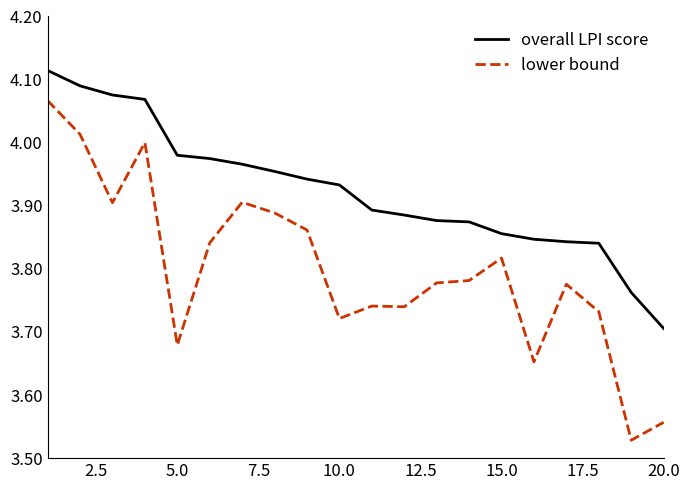

List the series in order of their overall mean, highest first.

overall LPI score, lower bound